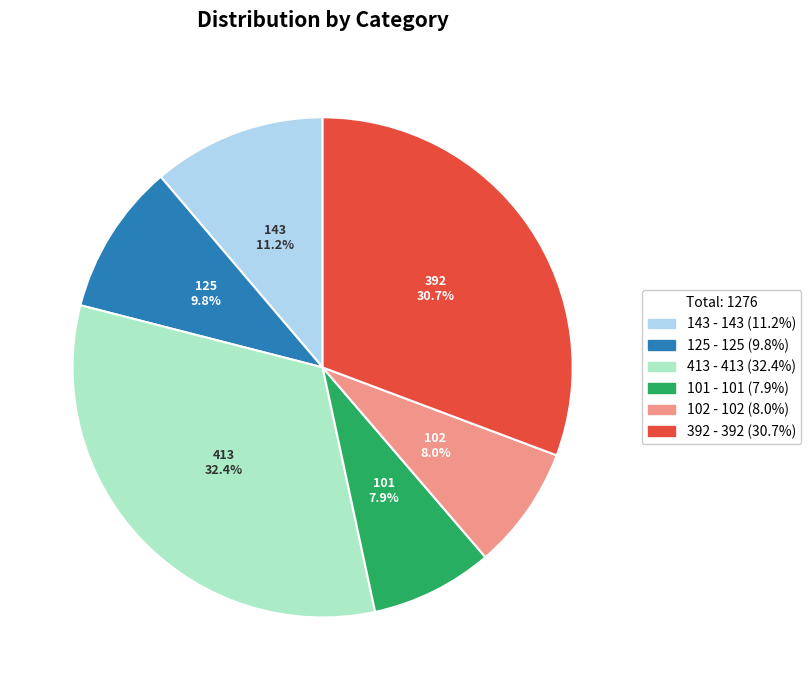

Which slice is the largest?

413